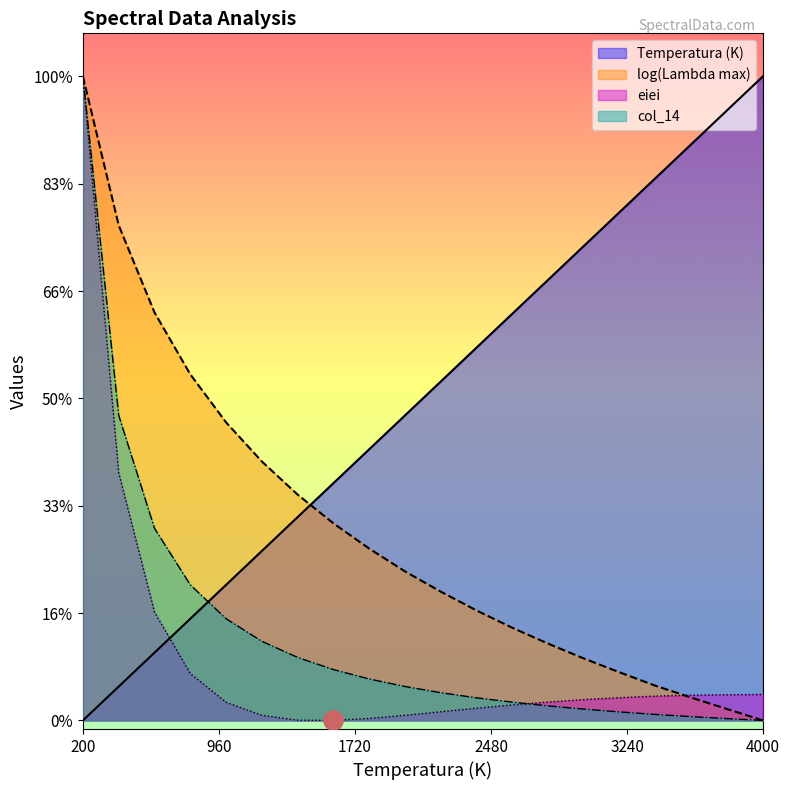

What is the value of the eiei point at the 16th from the left?

0.5